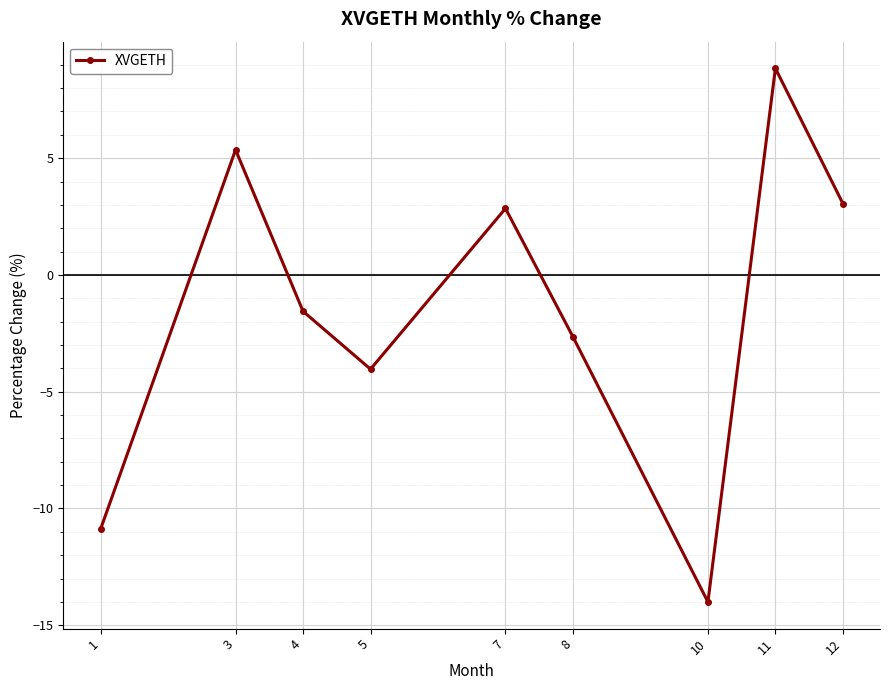

The value at 10 is -14.0. True or false?

True